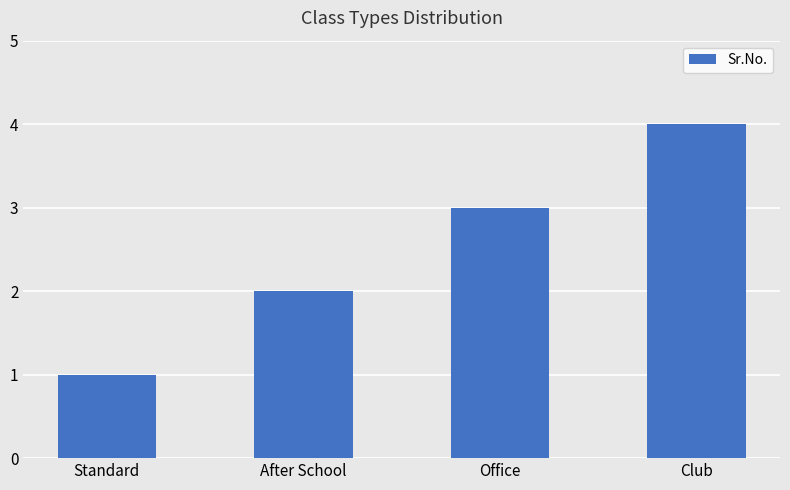

How many bars are there in total?

4